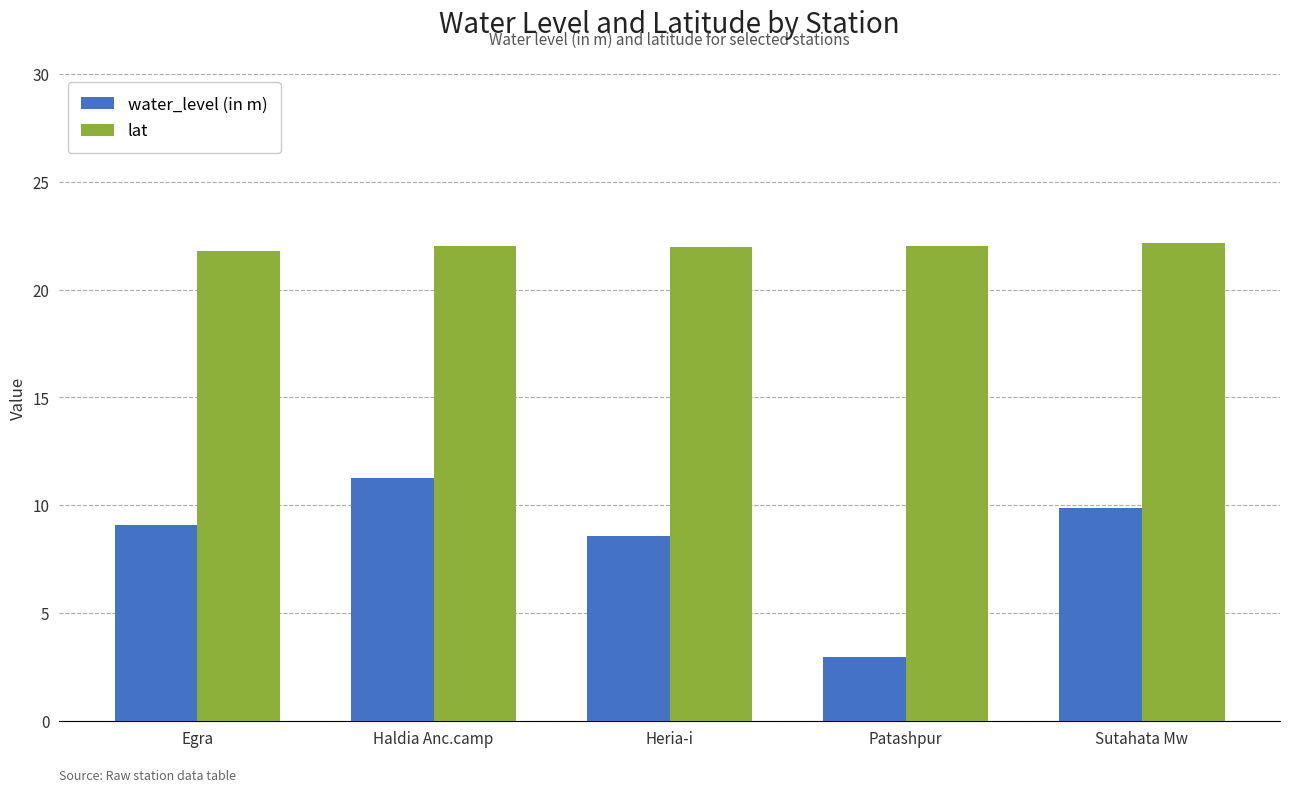

What is the total value across all series at Patashpur?

25.0